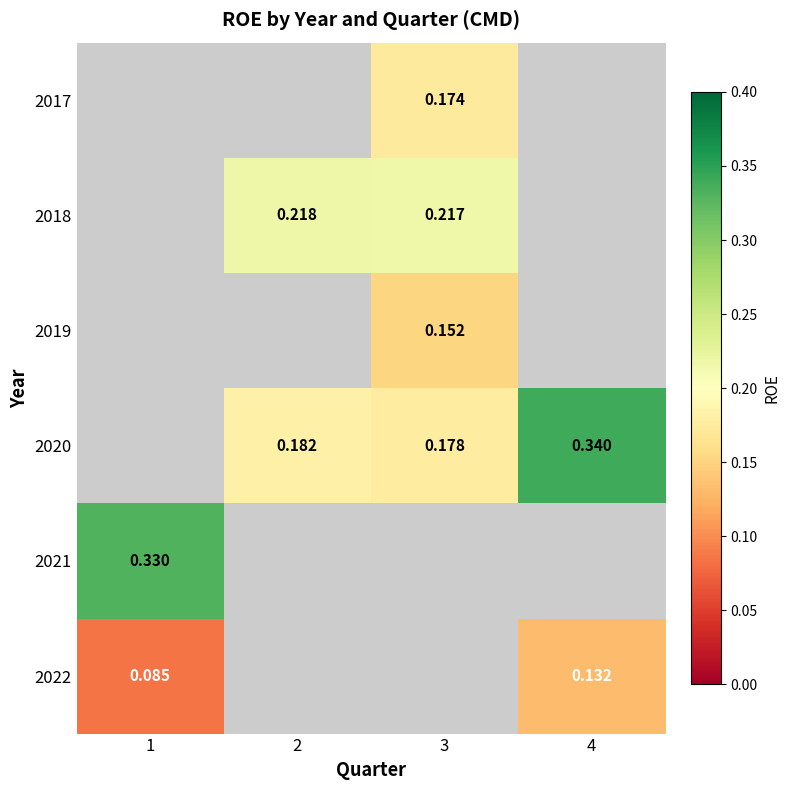

The 2017 series shows 0.1 at 3. True or false?

False